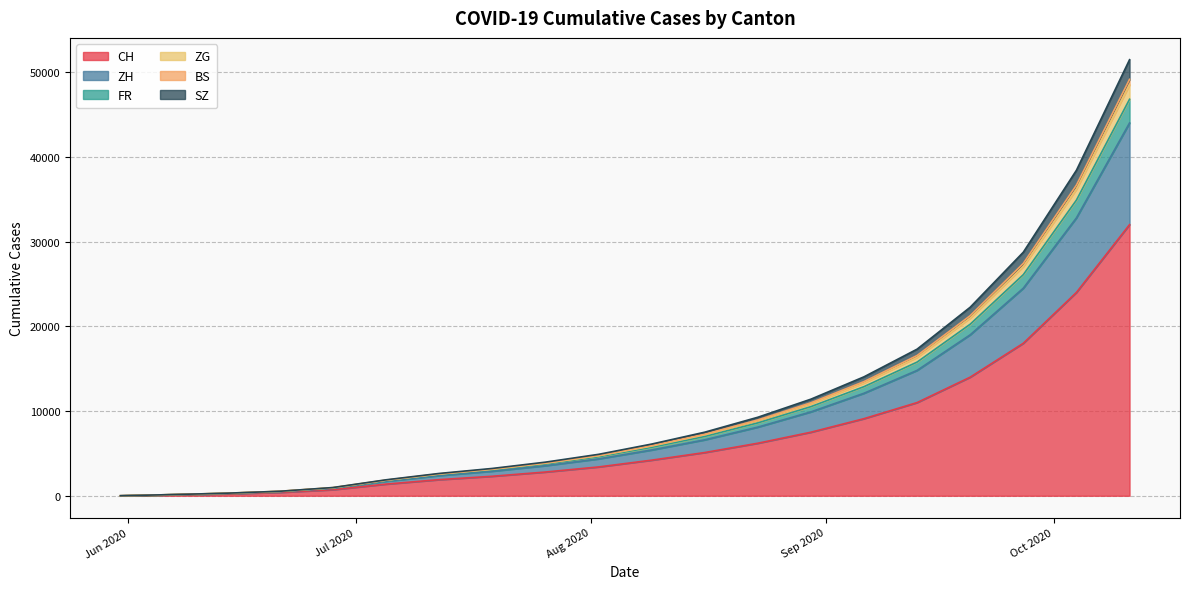

What is the label of the 13th point from the right?

2020-07-19